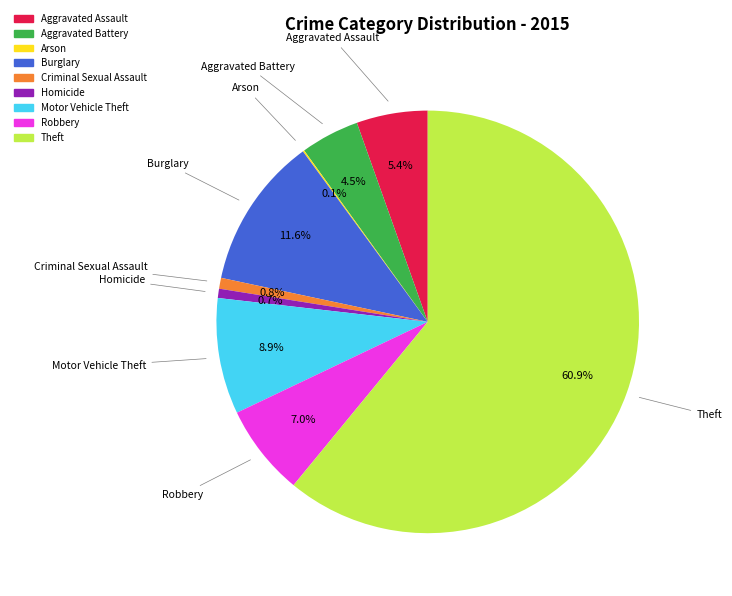

The Motor Vehicle Theft slice represents 9% of the pie. True or false?

True